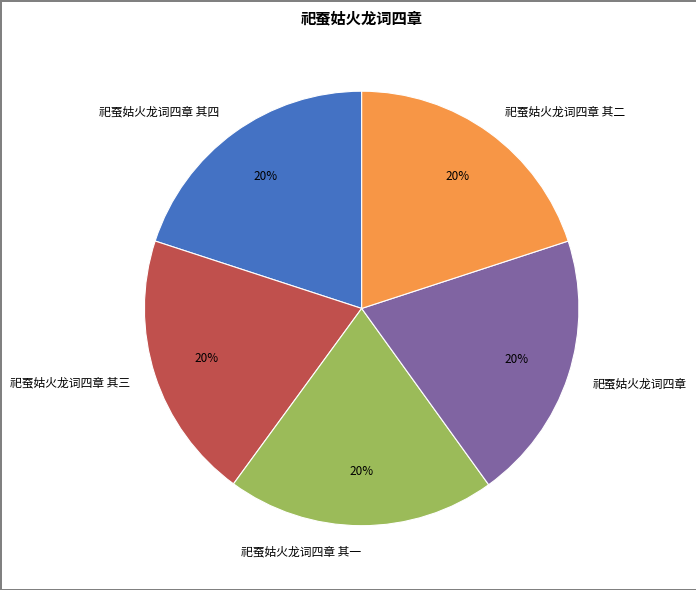

Is it true that 祀蚕姑火龙词四章 其一 is 29% of the pie?

False